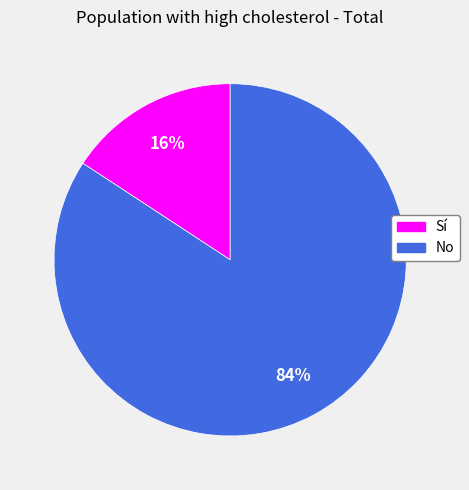

What percentage is the No slice, to the nearest percent?

84%